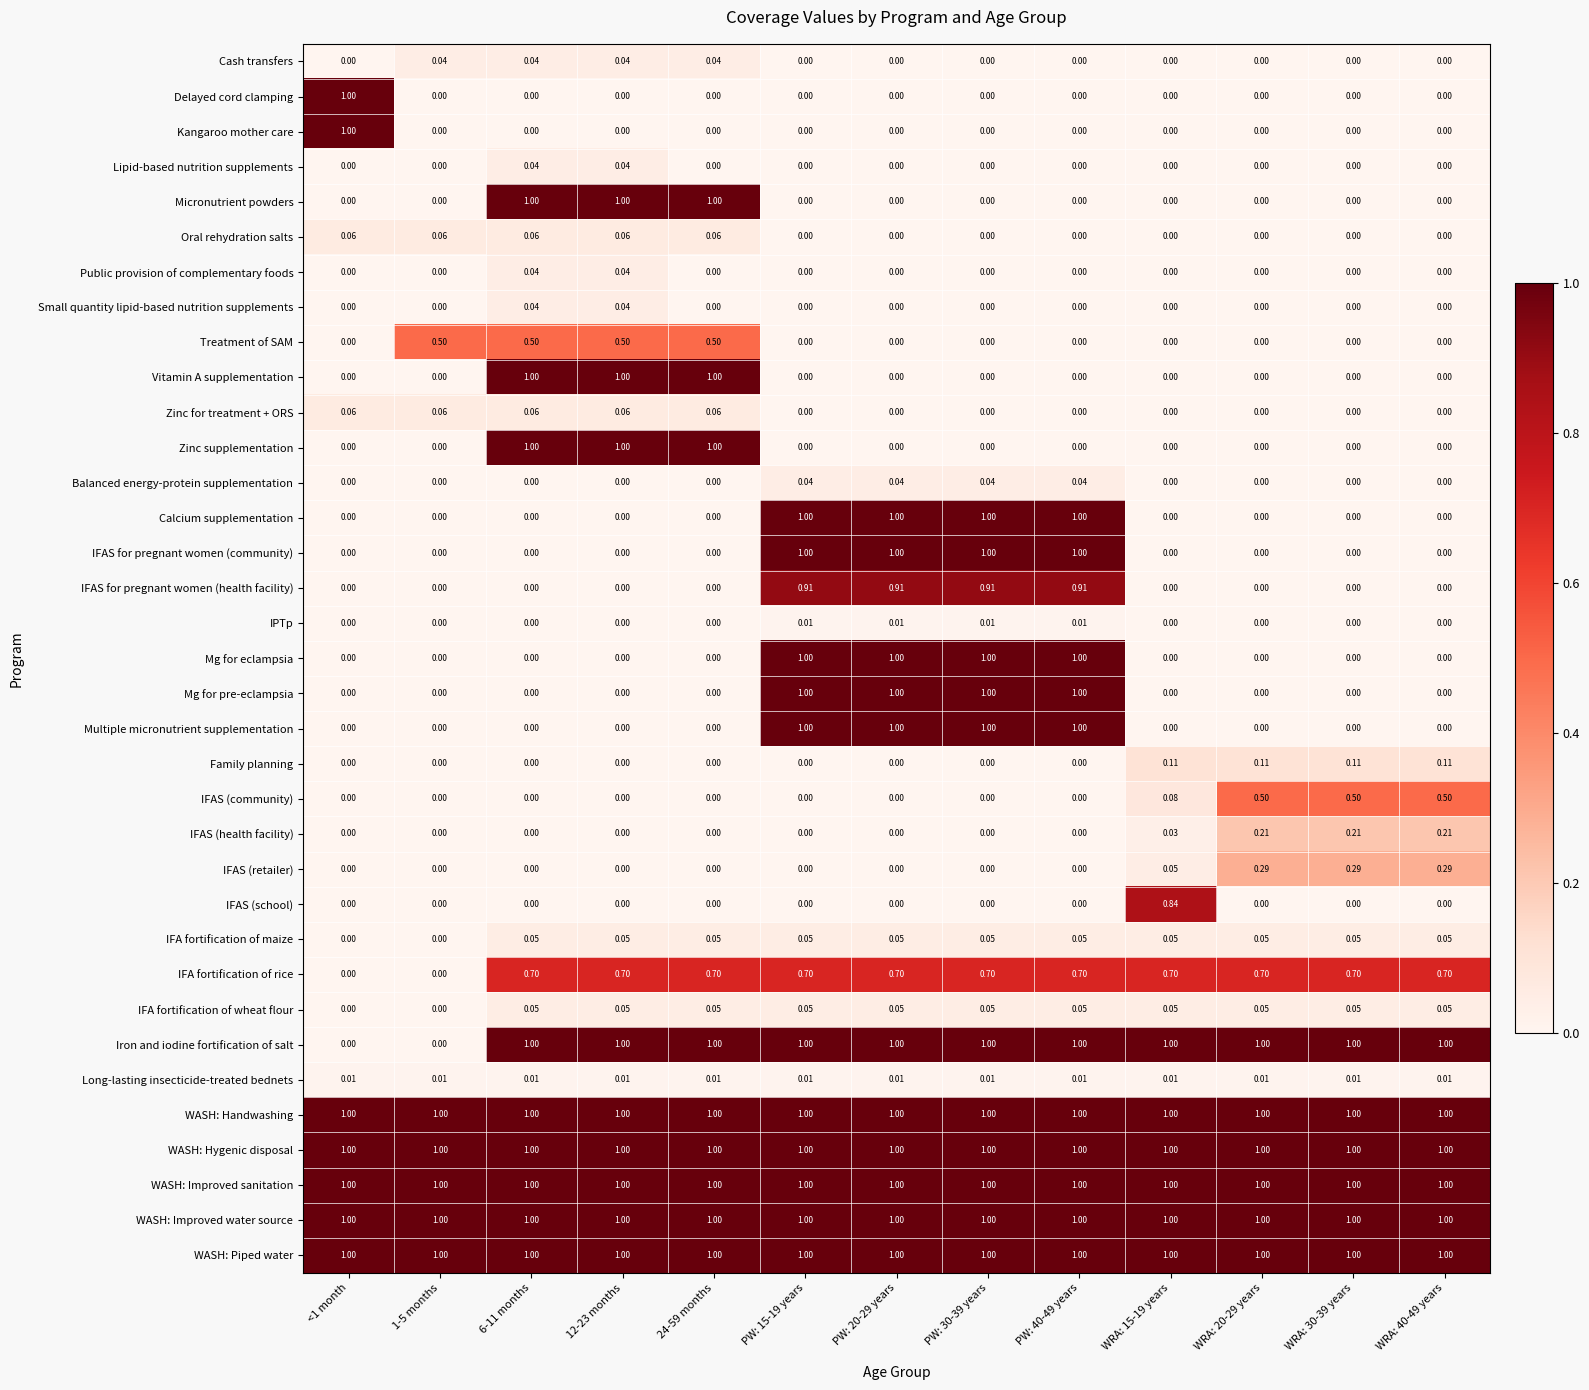

How many distinct data groups are displayed?

35